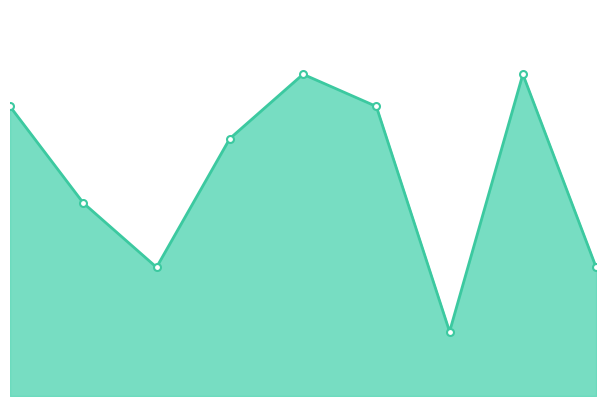

Reading left to right, what are all the values shown in this chart?

0=9	1=6	2=4	3=8	4=10	5=9	6=2	7=10	8=4